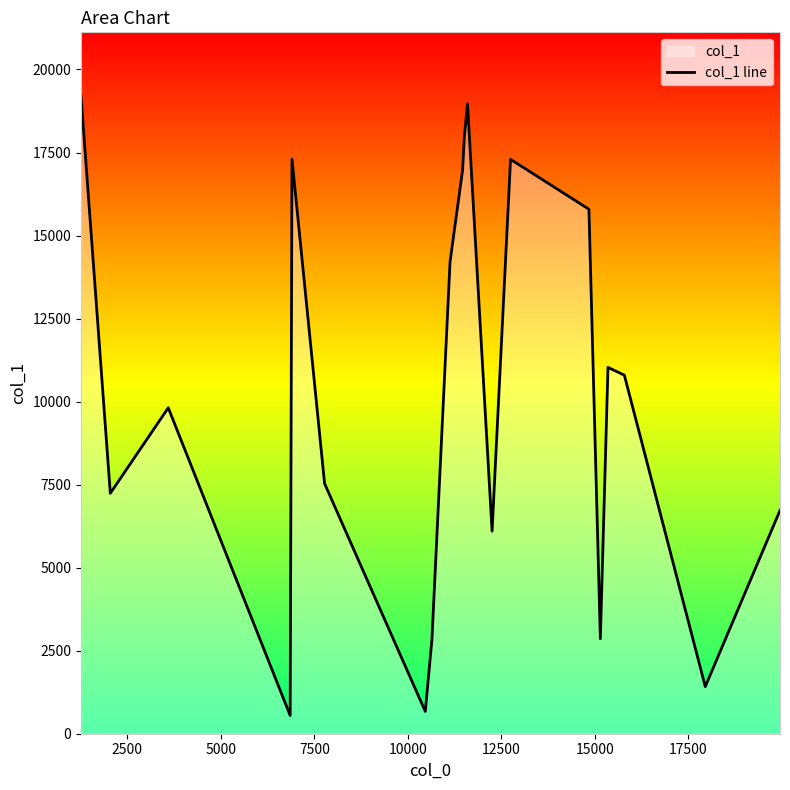

Reading left to right, extract all data points from this chart.

19199	7239	9814	548	17303	7532	671	2830	14208	16978	17947	18969	6099	17295	15792	2860	11031	10796	1418	6724